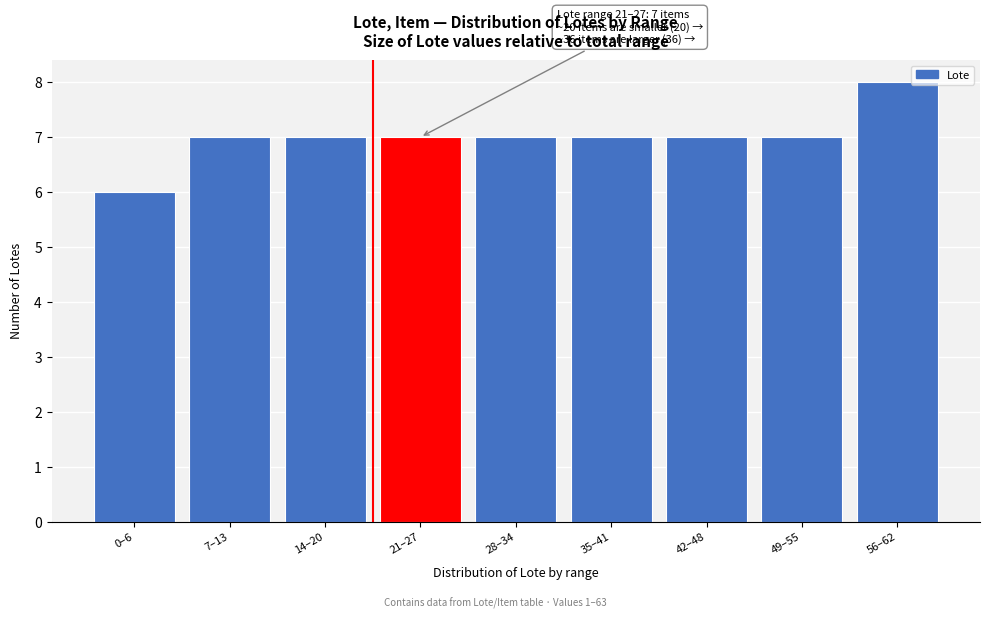

Reading left to right, transcribe all the data shown in this chart.

0–6=6	7–13=7	14–20=7	21–27=7	28–34=7	35–41=7	42–48=7	49–55=7	56–62=8